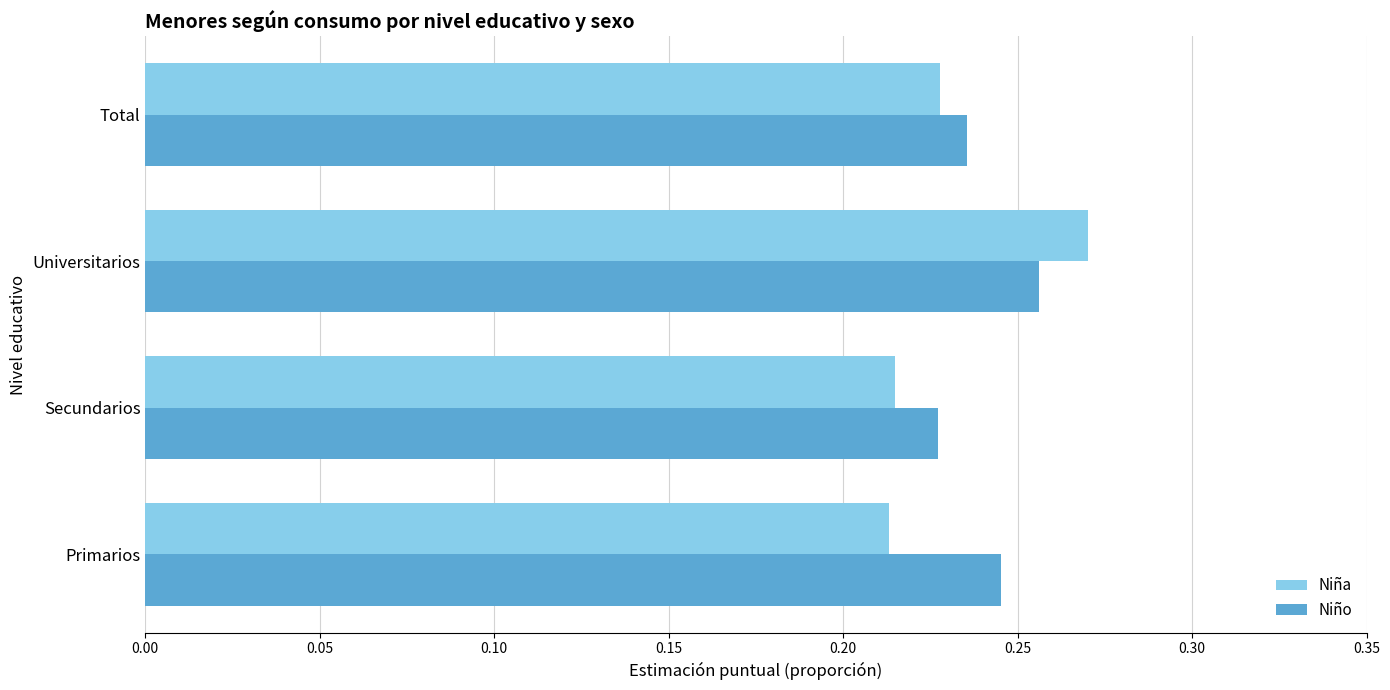

Rank the series by their maximum value, from lowest to highest.

Niño, Niña